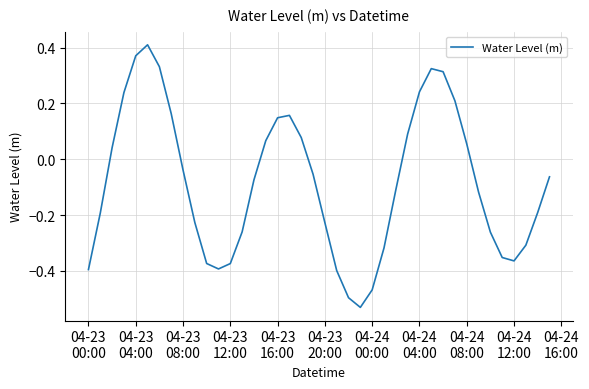

What is the difference between the maximum and minimum values?

0.9